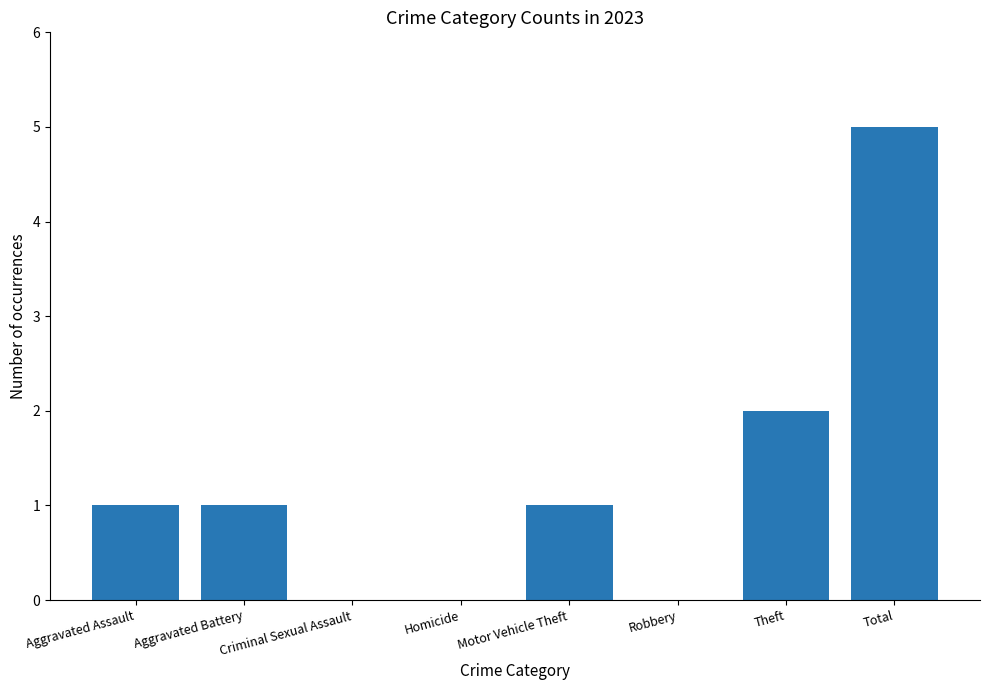

True or false: the data shows 1 at Aggravated Assault.

True